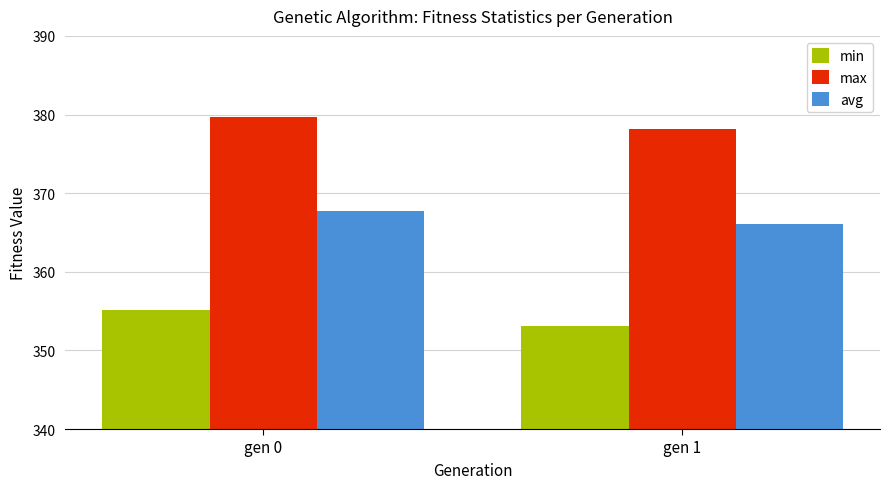

How many max values are between 378 and 379?

1